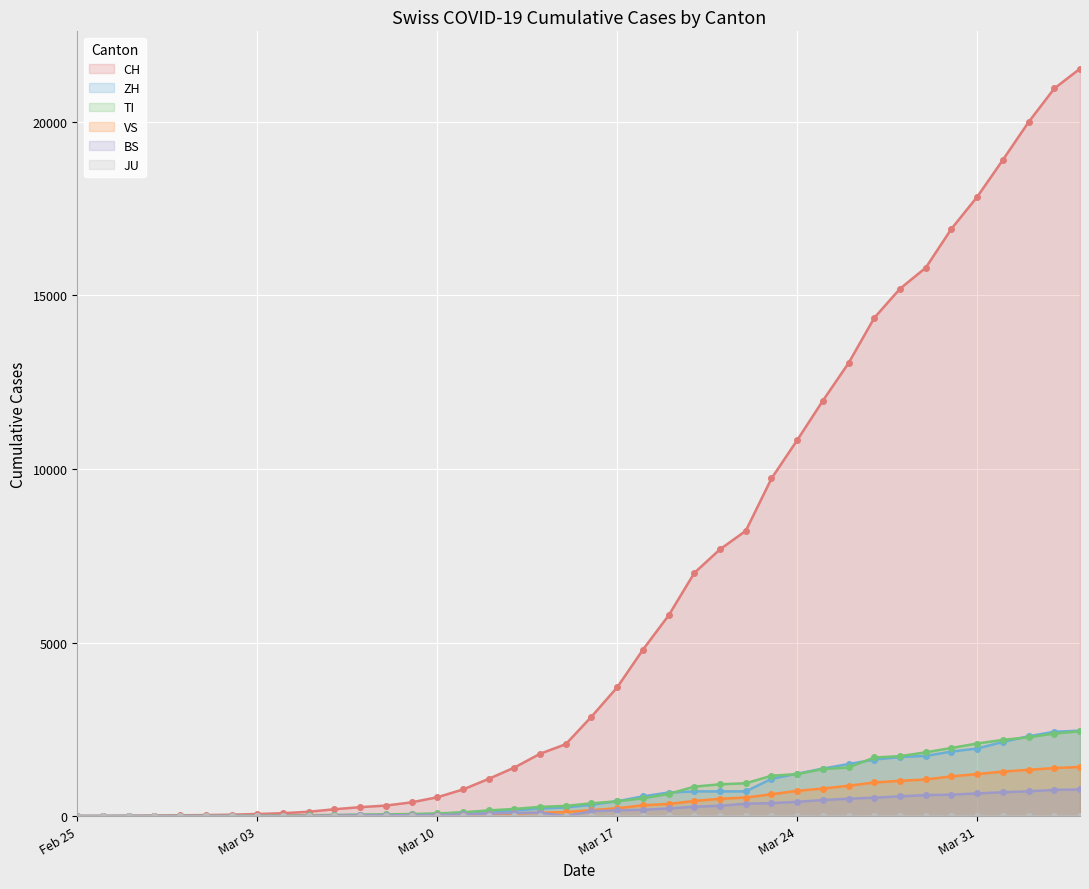

Which series has the widest spread of values?

CH